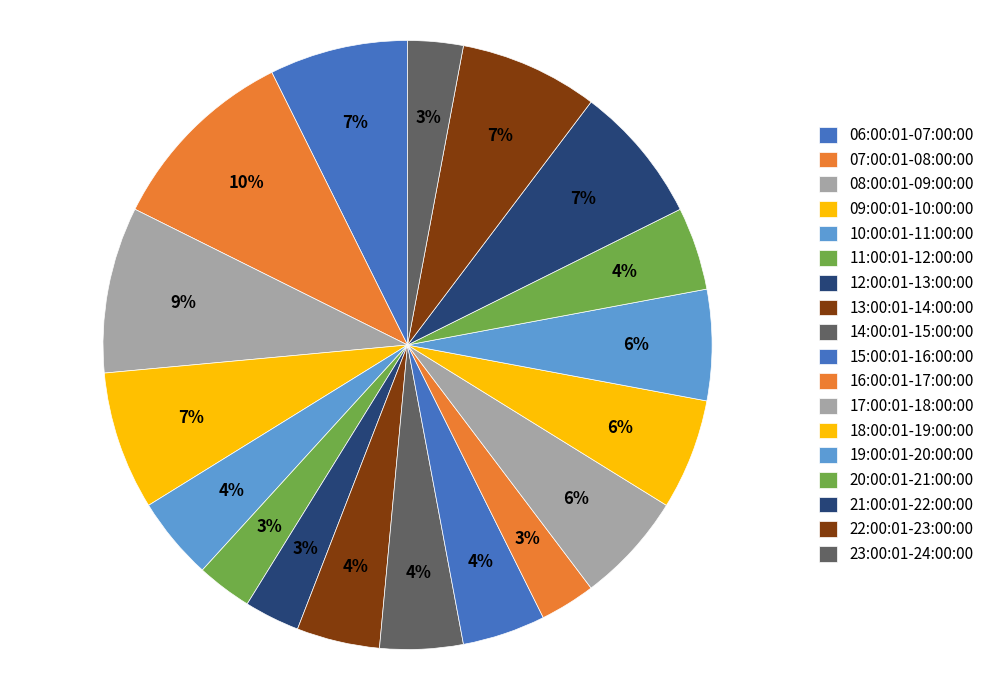

What percentage is the 06:00:01-07:00:00 slice, to the nearest percent?

7%